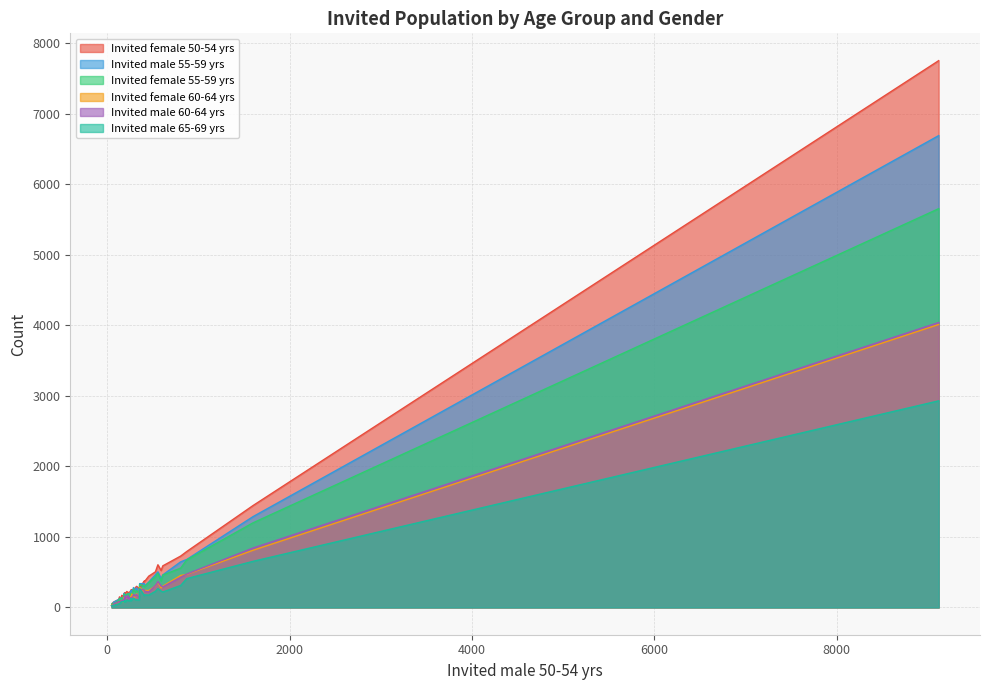

Which series has the widest spread of values?

Invited female 50-54 yrs